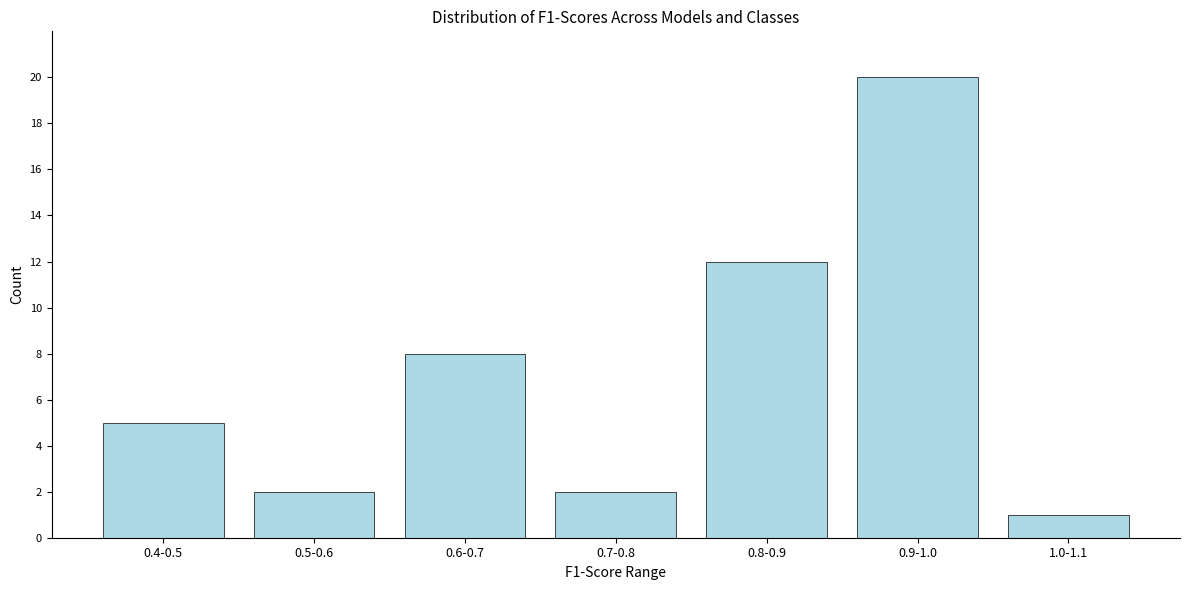

Reading left to right, what are all the values shown in this chart?

0.4-0.5=5	0.5-0.6=2	0.6-0.7=8	0.7-0.8=2	0.8-0.9=12	0.9-1.0=20	1.0-1.1=1